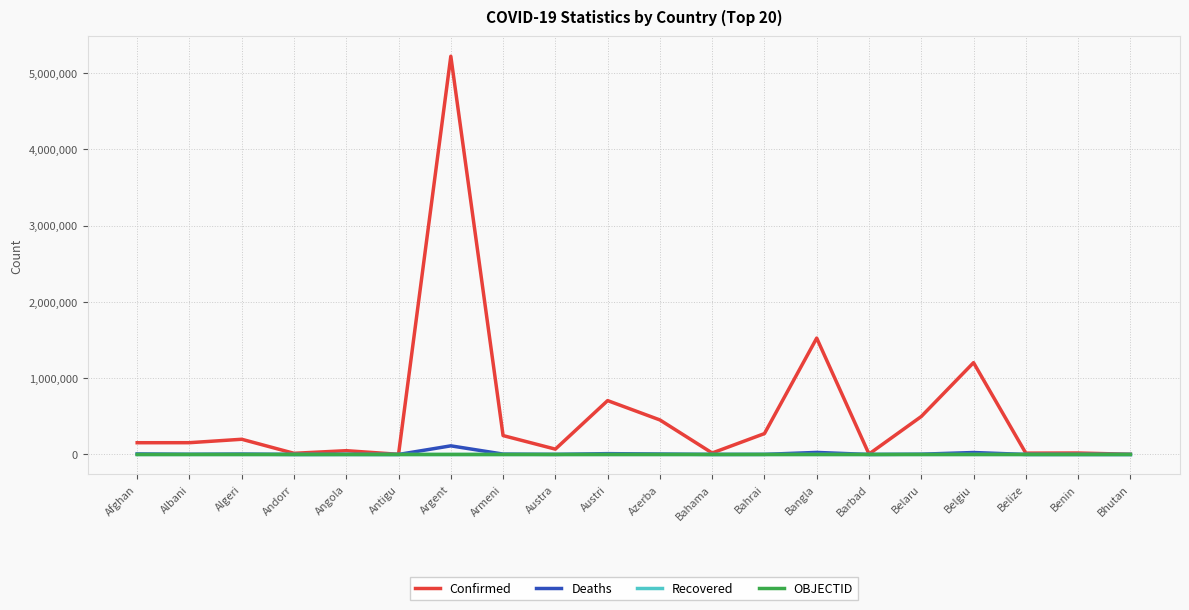

At which category is the sum across all series the highest?

Argent